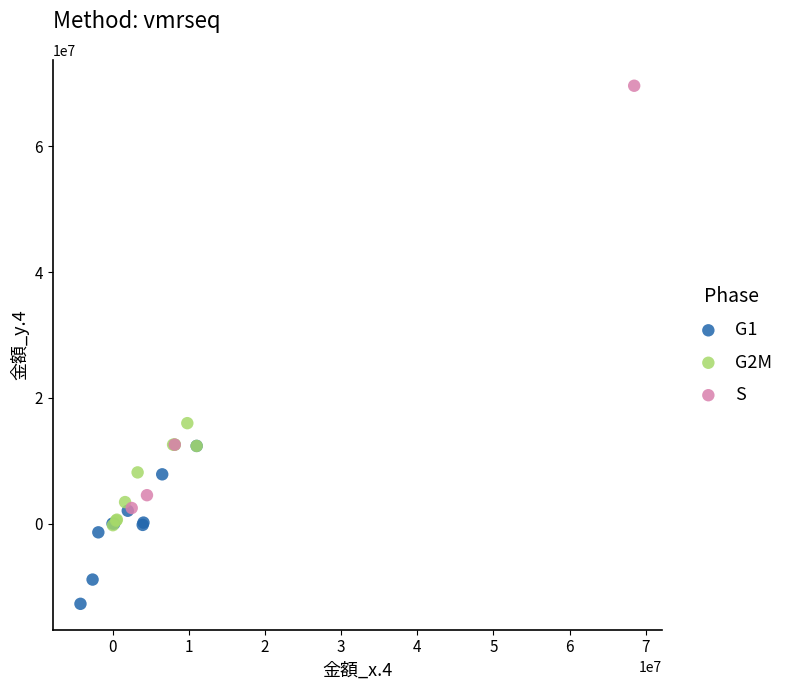

Which series reaches the maximum Y coordinate?

S